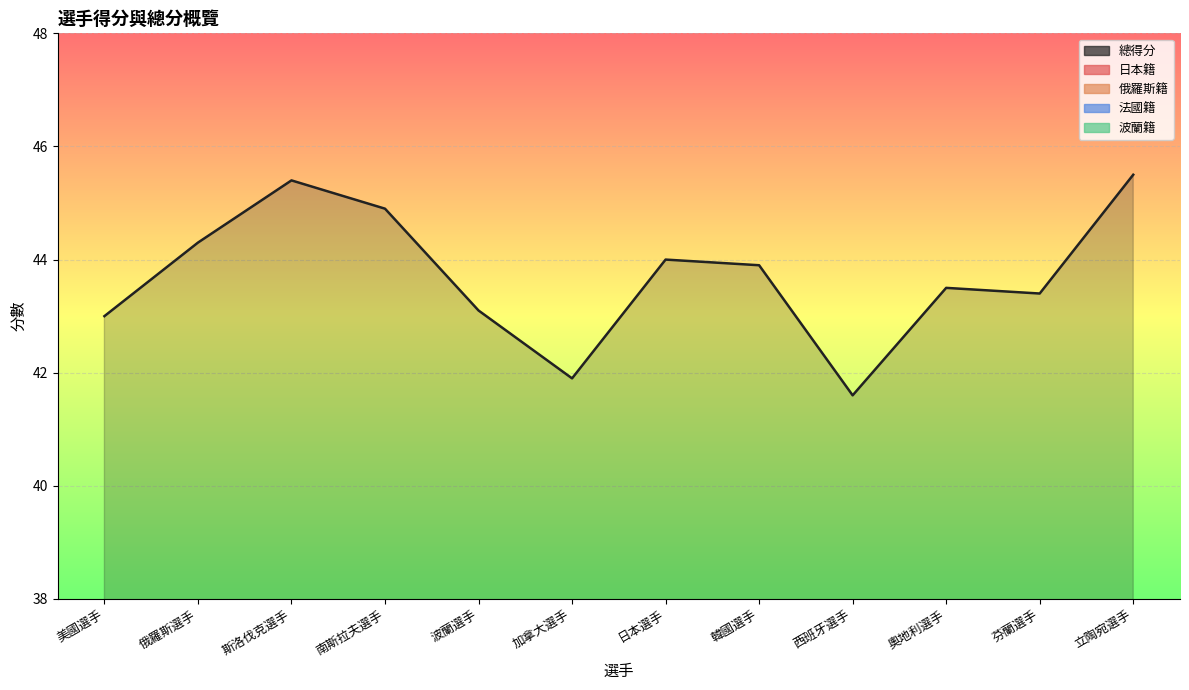

At which category is the sum across all series the highest?

立陶宛選手